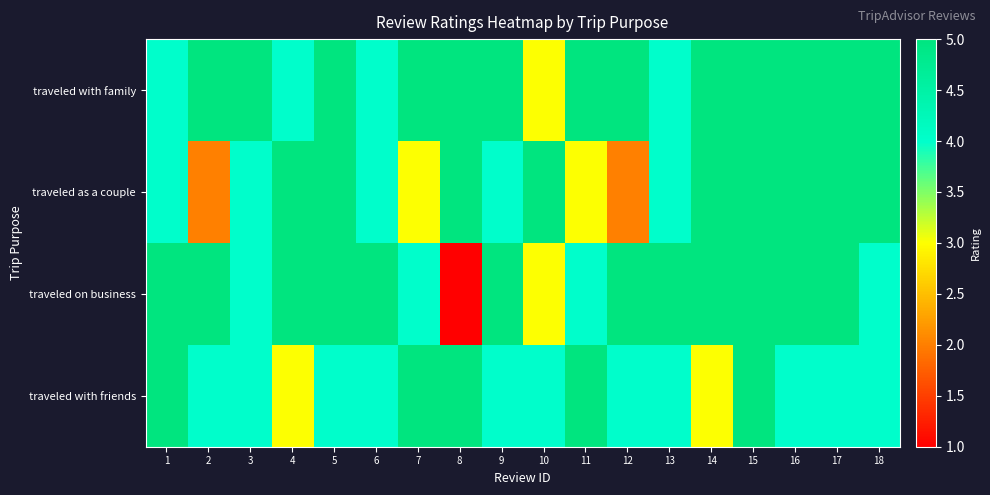

Reading left to right, what are all the values shown in this chart?

traveled with family: 1=4	2=5	3=5	4=4	5=5	6=4	7=5	8=5	9=5	10=3	11=5	12=5	13=4	14=5	15=5	16=5	17=5	18=5
traveled as a couple: 1=4	2=2	3=4	4=5	5=5	6=4	7=3	8=5	9=4	10=5	11=3	12=2	13=4	14=5	15=5	16=5	17=5	18=5
traveled on business: 1=5	2=5	3=4	4=5	5=5	6=5	7=4	8=1	9=5	10=3	11=4	12=5	13=5	14=5	15=5	16=5	17=5	18=4
traveled with friends: 1=5	2=4	3=4	4=3	5=4	6=4	7=5	8=5	9=4	10=4	11=5	12=4	13=4	14=3	15=5	16=4	17=4	18=4